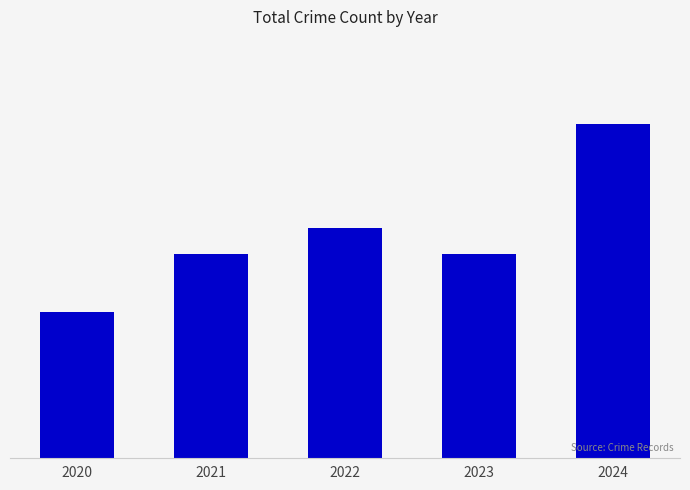

Reading left to right, transcribe all the data shown in this chart.

2020=45	2021=63	2022=71	2023=63	2024=103